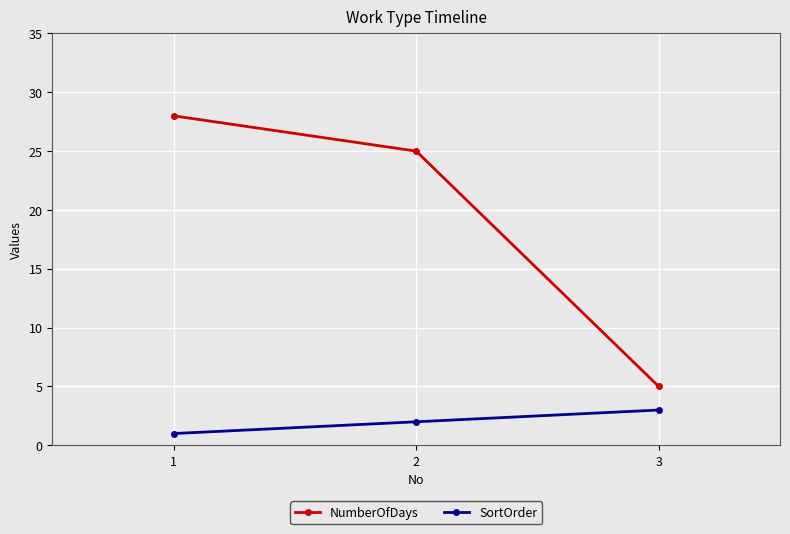

Which label corresponds to the largest value in the chart?

1